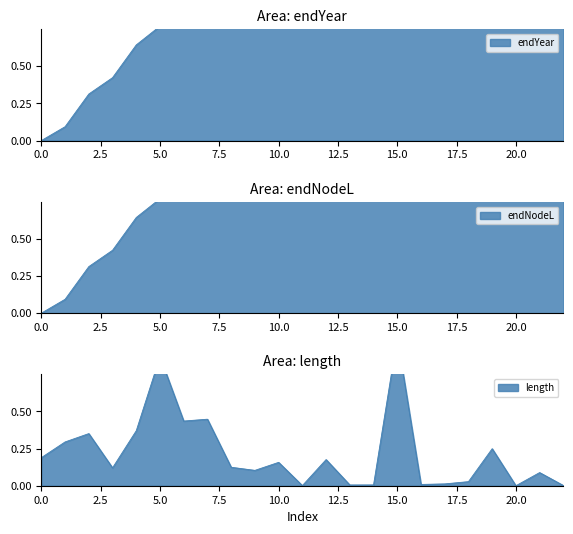

Which series changed the most between 14 and 17?

endNodeL